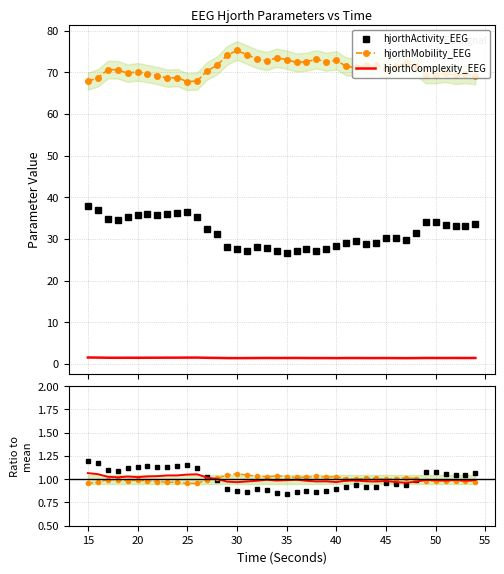

What is the average value of the Complexity / mean series?

1.0